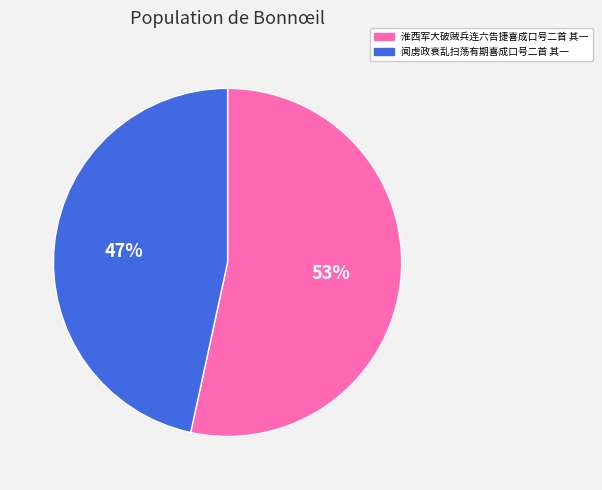

Is it true that 淮西军大破贼兵连六告捷喜成口号二首 其一 is 59% of the pie?

False